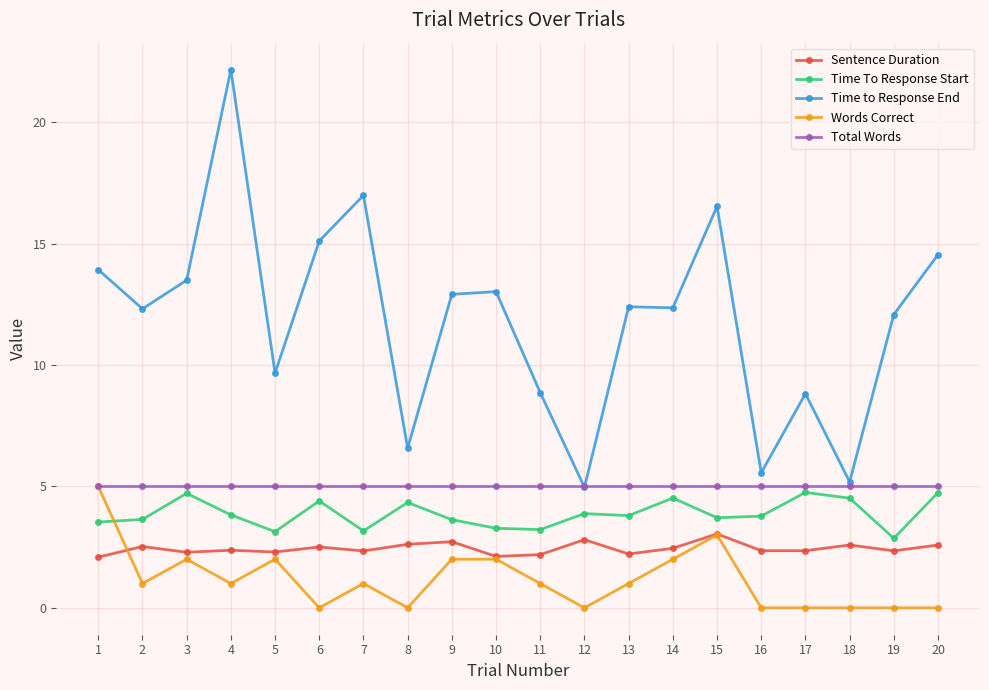

What is the difference between the second highest and minimum values in the Words Correct series?

3.0